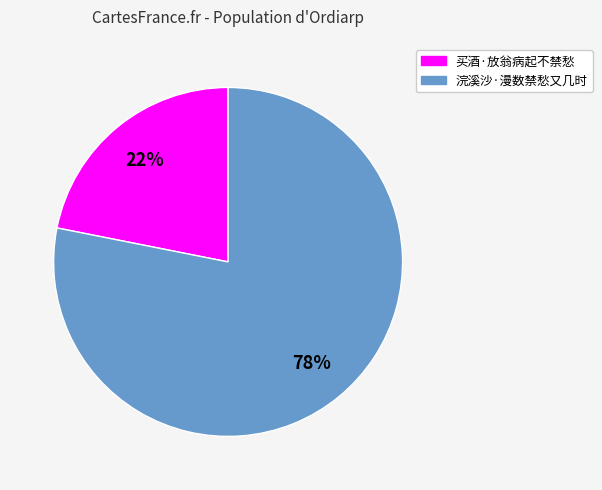

Does 买酒·放翁病起不禁愁 account for over 50% of the chart?

No